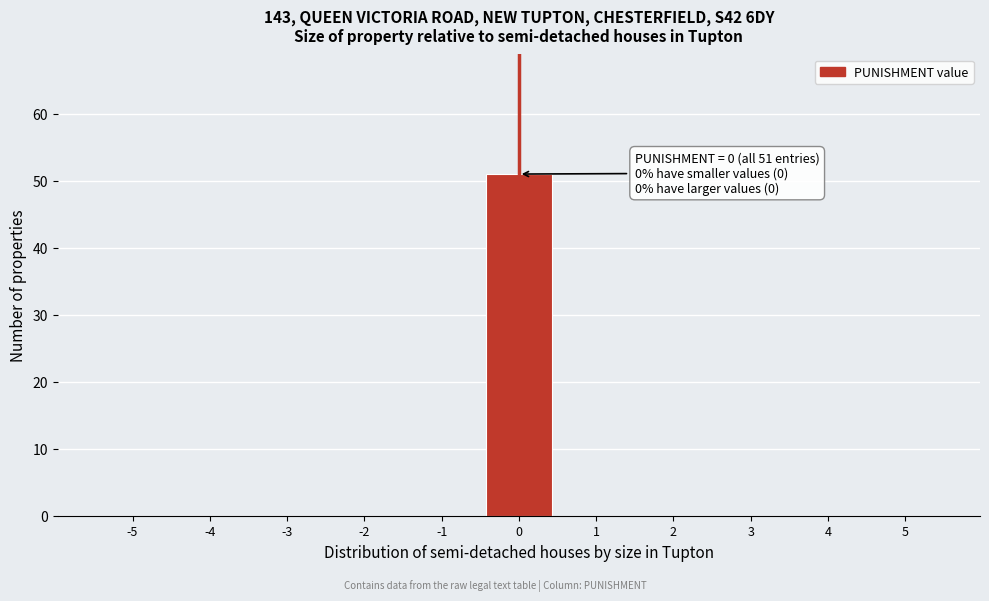

Over which range of the x-axis is the bar tallest?

-0.5 to 0.5